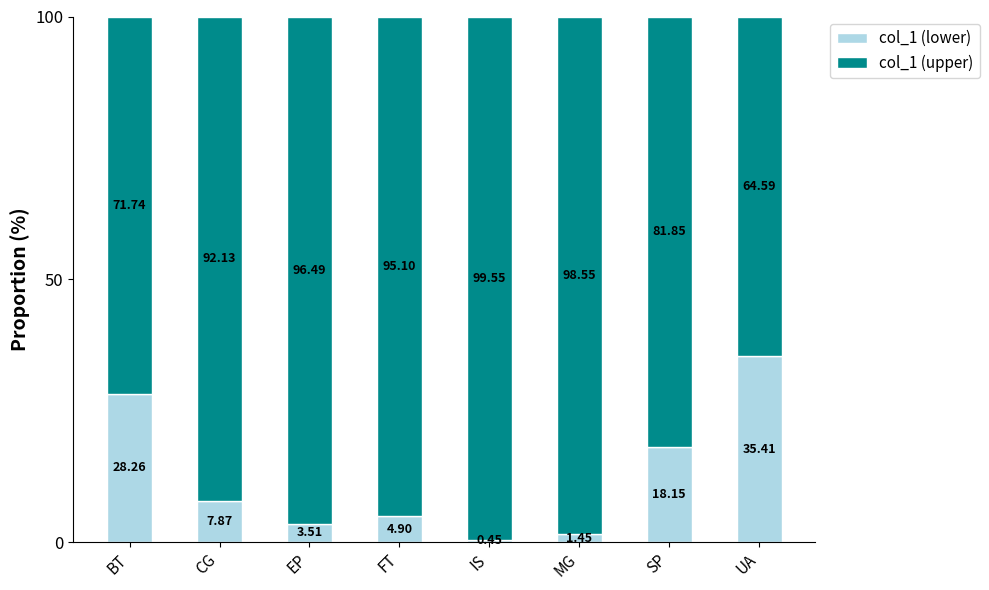

How many distinct data groups are displayed?

2